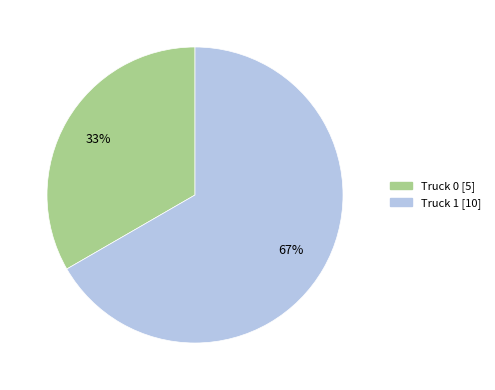

What percentage is the Truck 0 slice, to the nearest percent?

33%